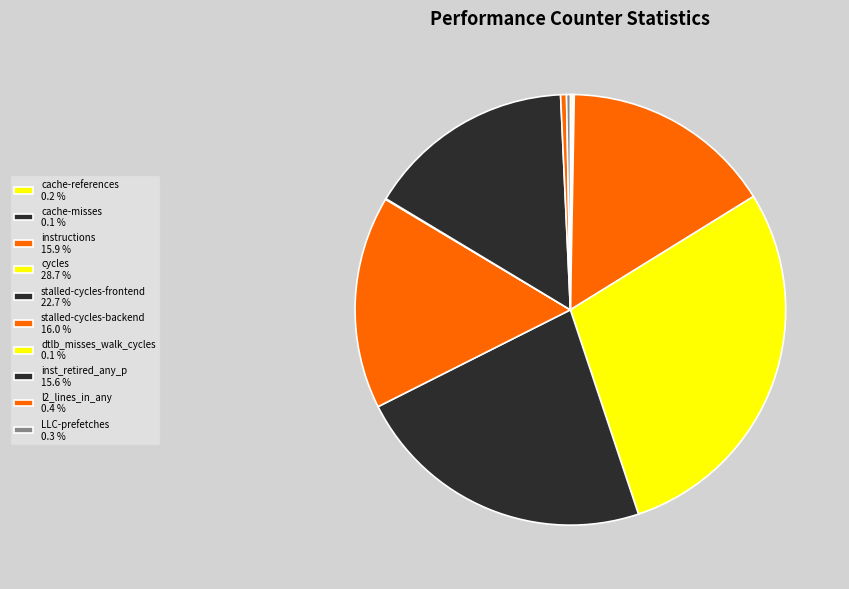

Rank the categories by value from lowest to highest.

dtlb_misses_walk_cycles, cache-misses, cache-references, LLC-prefetches, l2_lines_in_any, inst_retired_any_p, instructions, stalled-cycles-backend, stalled-cycles-frontend, cycles